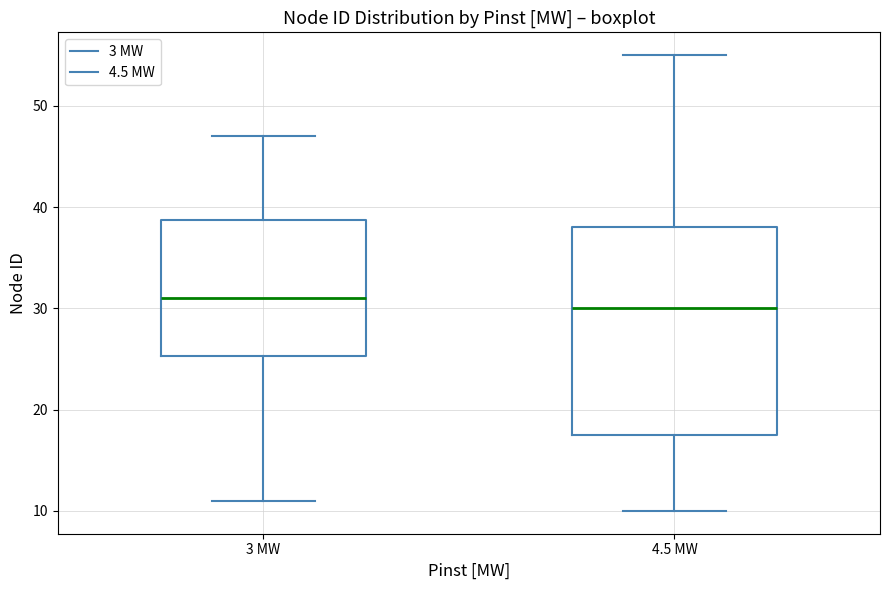

Reading left to right, read every box against the y-axis: the position of its median line, the range the box covers, and the ends of its whiskers. The values are not printed on the chart, so give them approximately, as read against the axis.

3 MW: median 31, box 25 to 39, whiskers 11 to 47
4.5 MW: median 30, box 18 to 38, whiskers 10 to 55